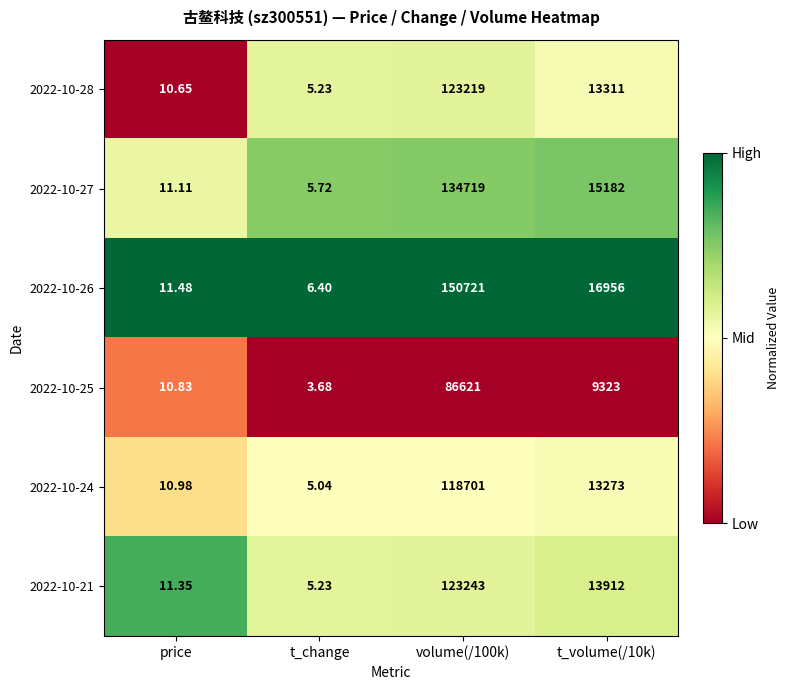

Which label corresponds to the smallest value in the chart?

t_change